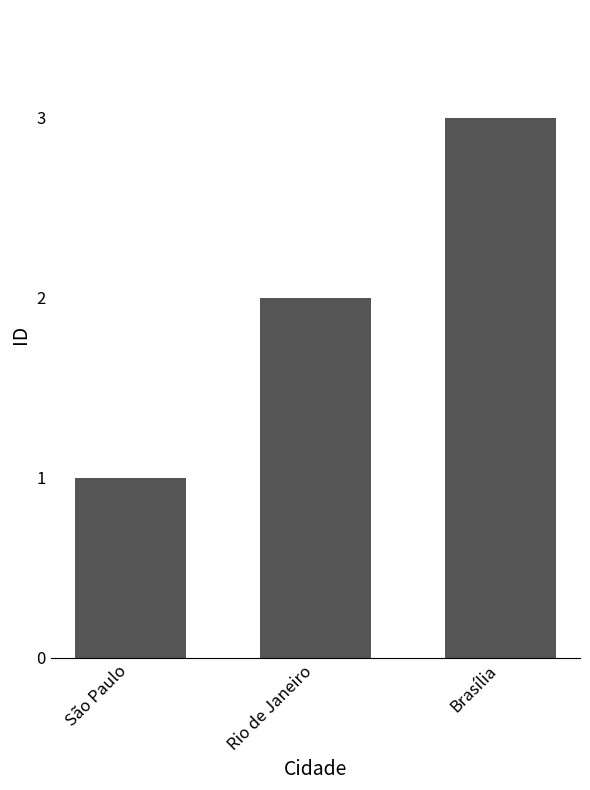

What is the label of the 2nd bar from the right?

Rio de Janeiro